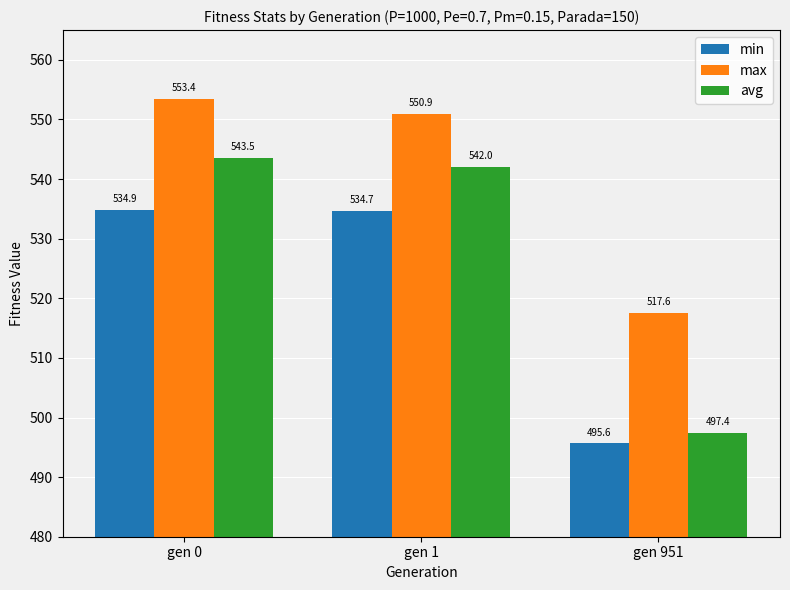

What is the sum of all min values?

1565.2